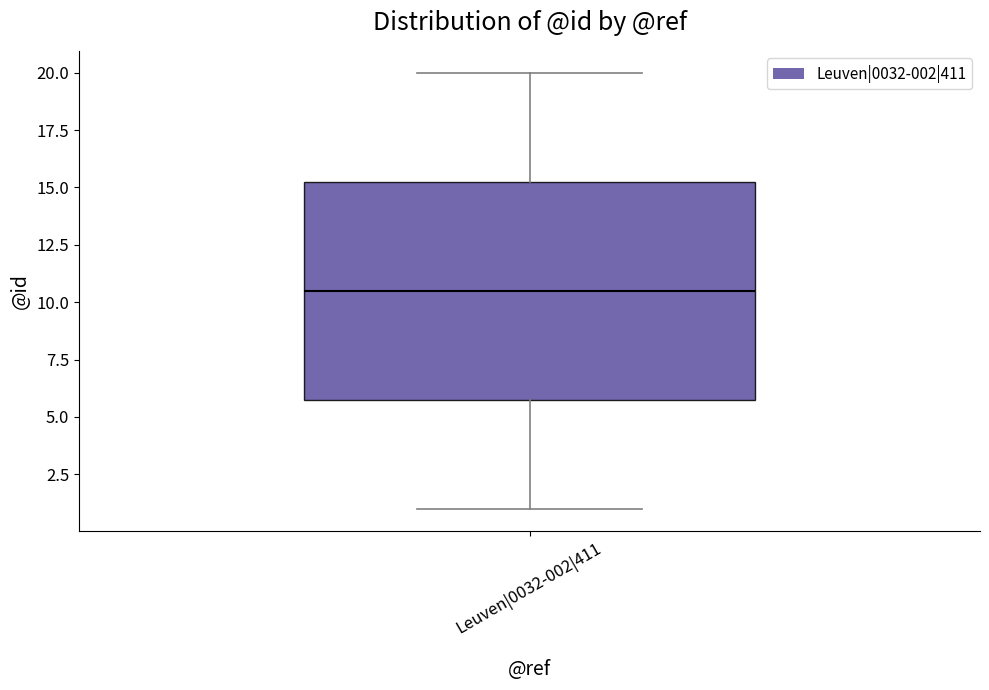

Transcribe this box plot: give where the median line is, the range the box spans, and where the two whiskers end, as read against the y-axis. The values are not printed on the chart, so give them approximately, as read against the axis.

median 10.5, box 6.0 to 15.5, whiskers 1.0 to 20.0